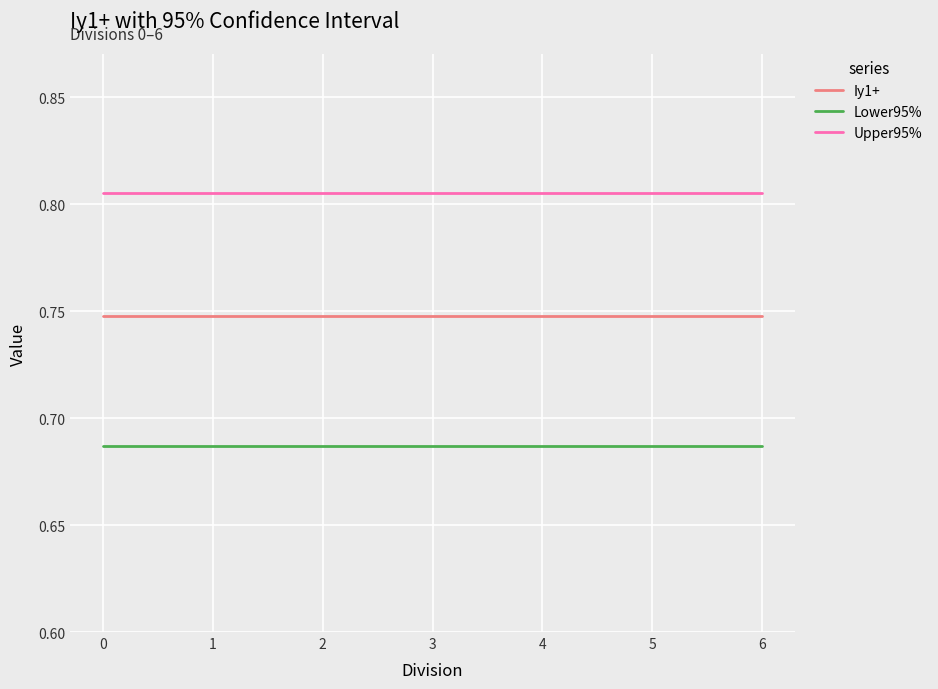

True or false: Iy1+ and Upper95% cross at least once.

False